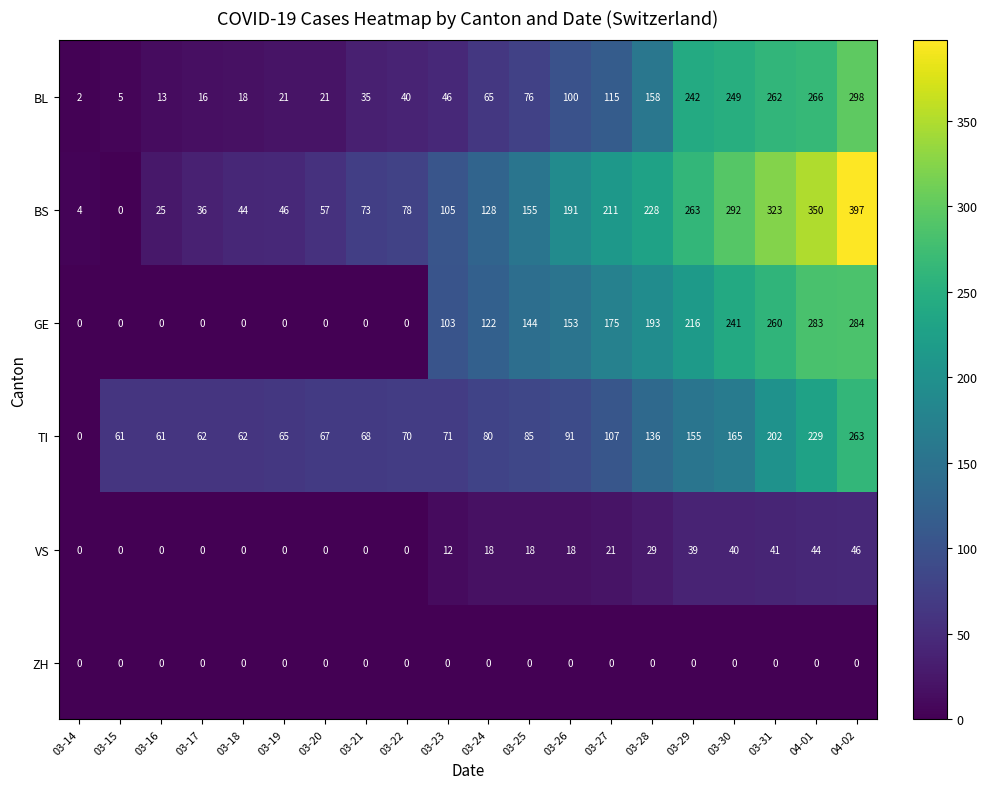

At 03-30, list the series in order from smallest to largest.

ZH, VS, TI, GE, BL, BS